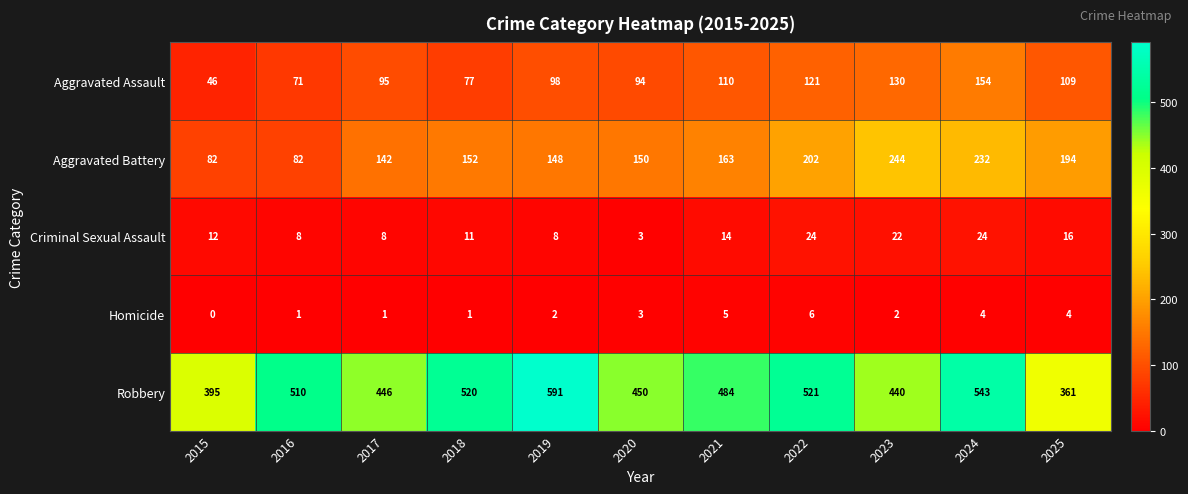

What is the greatest value displayed?

591